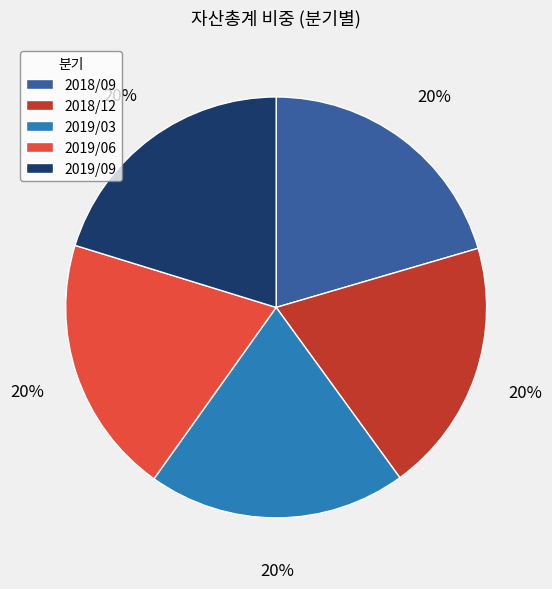

To the nearest percent, what is the average slice percentage?

20%